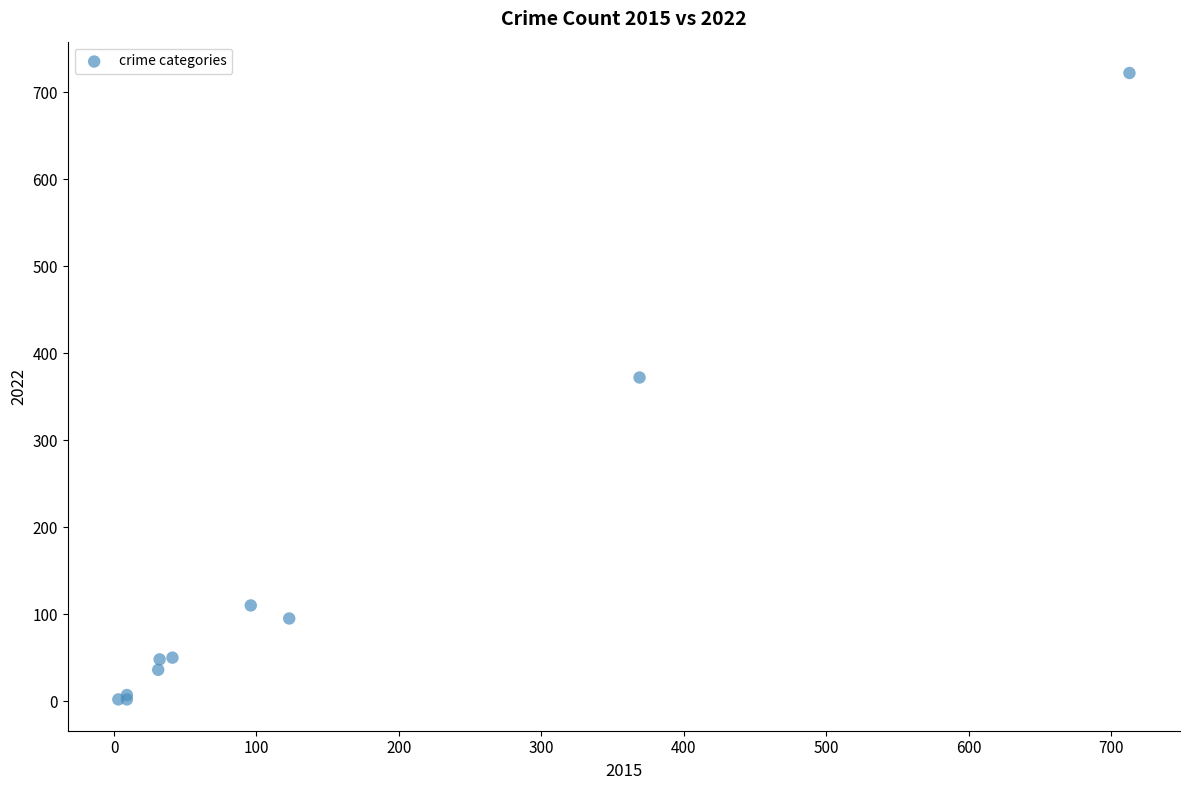

What Y value in the scatter plot is closest to 362?

372